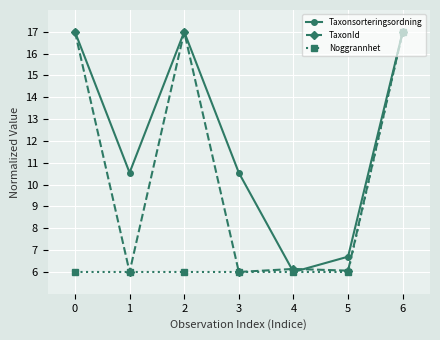

What value does the Noggrannhet series have at 4?

6.0